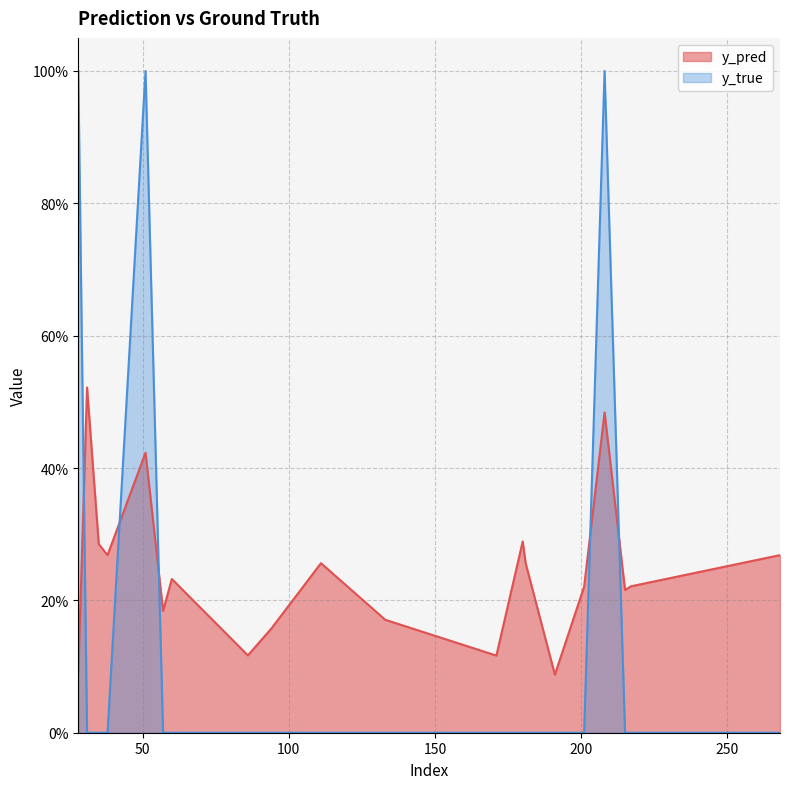

How many y_true values are between 0 and 1?

20